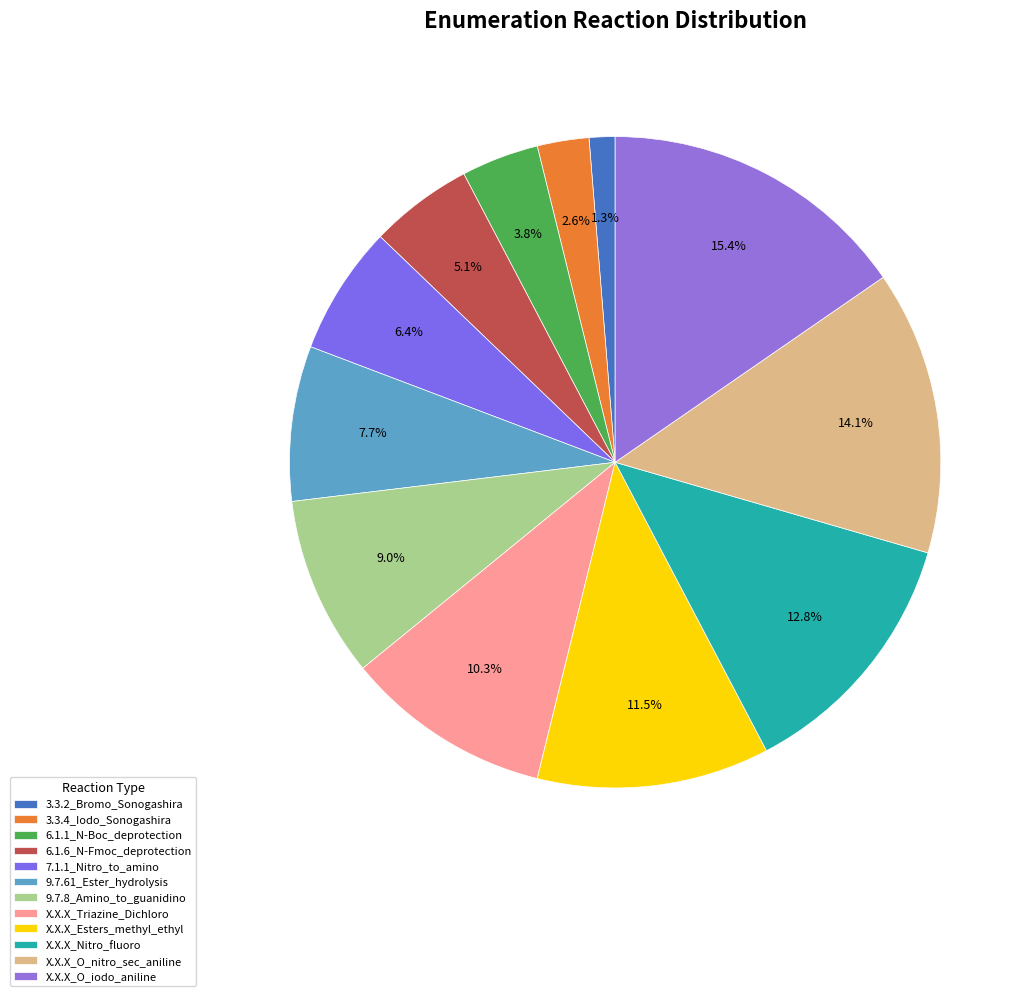

Count the number of slices in the pie.

12